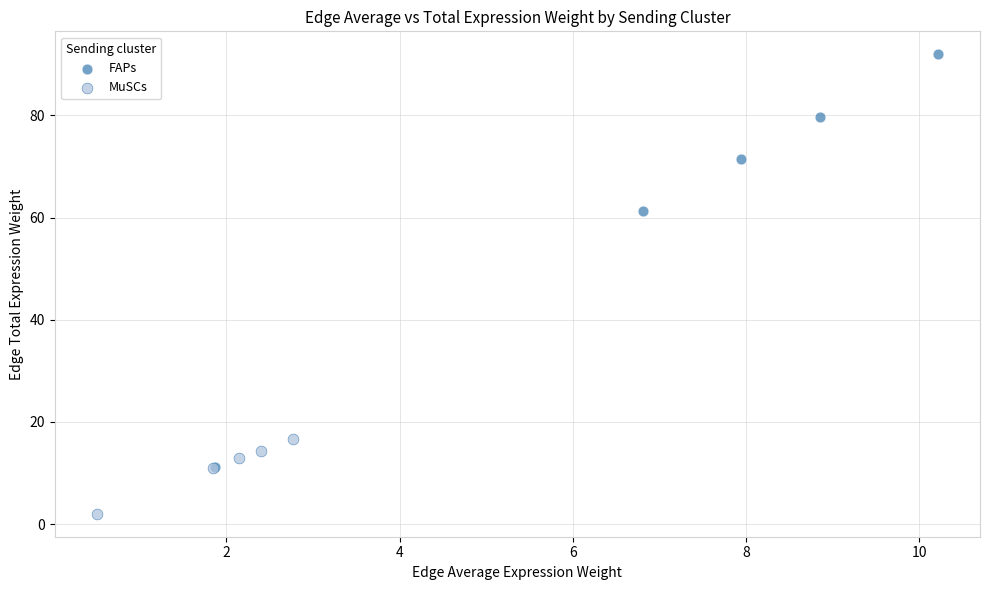

Which series contains the lowest Y value?

MuSCs